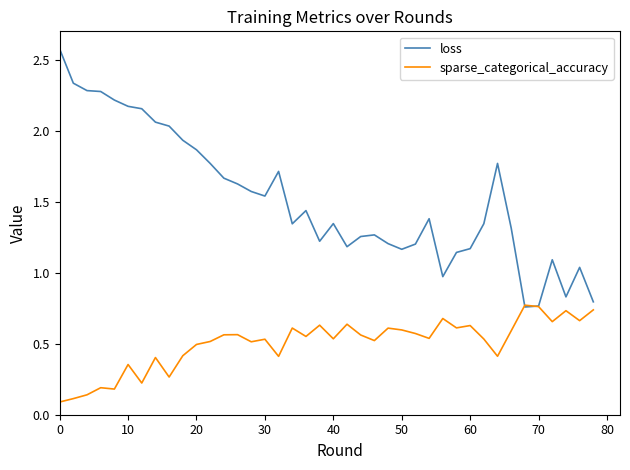

Which series has the largest total across all categories?

loss